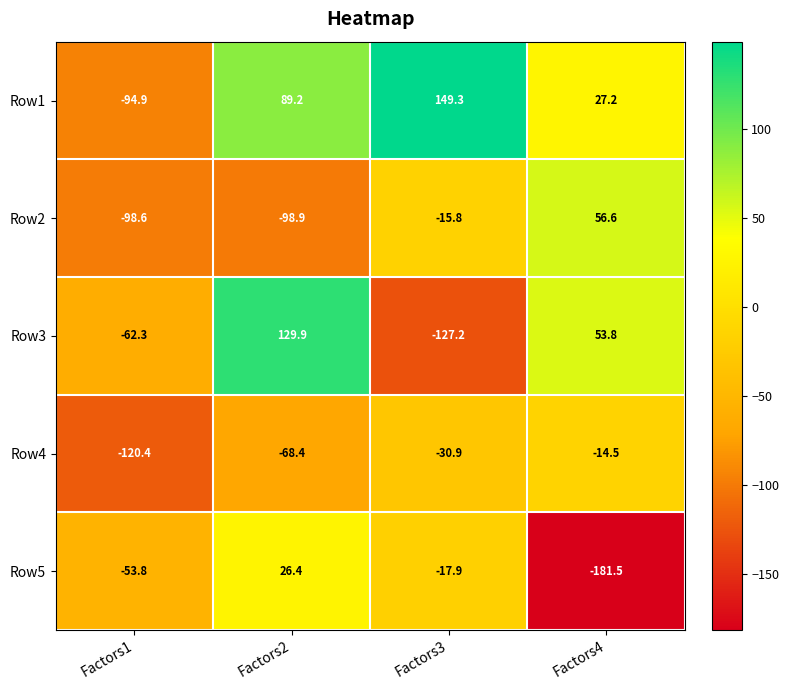

What is the approximate value of Row3 at Factors4?

53.8